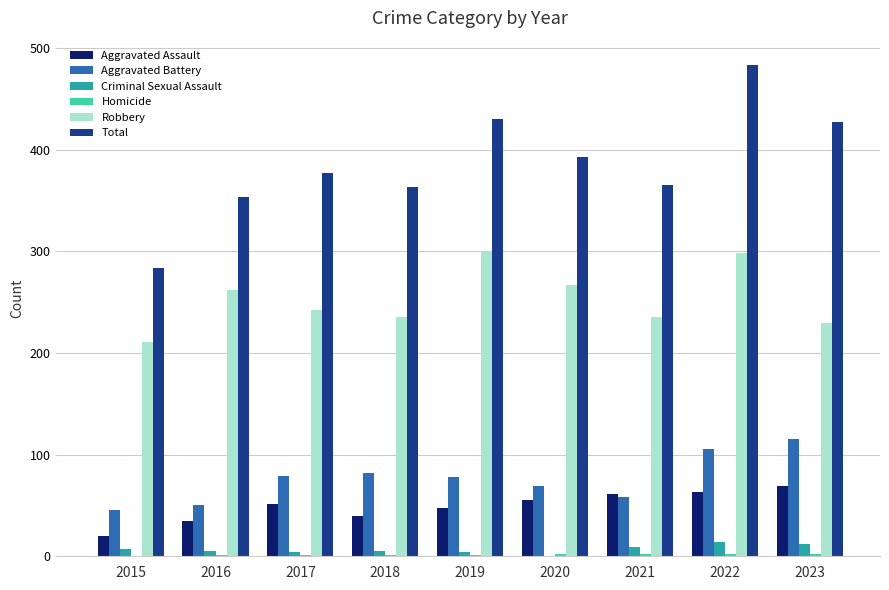

True or false: Aggravated Assault has a value of 9 at 2016.

False